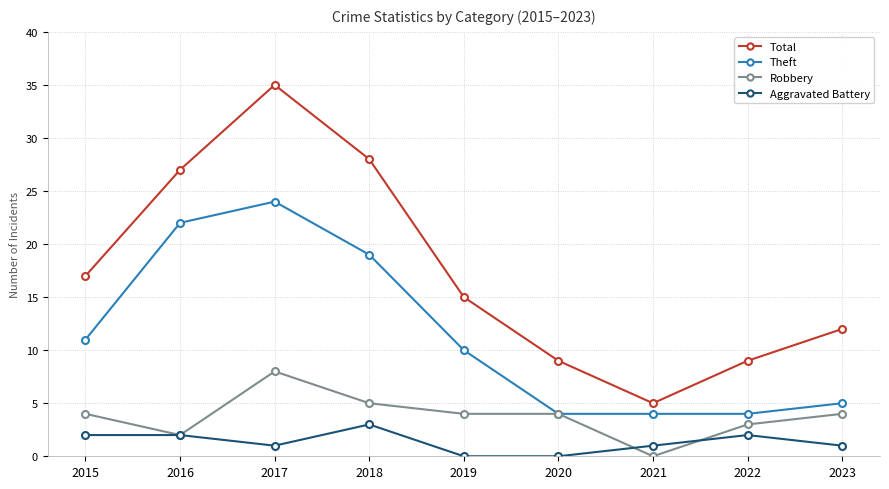

True or false: Total and Robbery intersect in this chart.

False